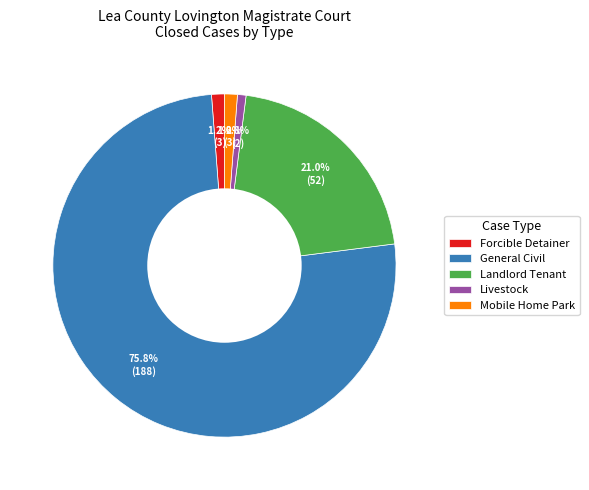

Between Landlord Tenant and General Civil, which is larger?

General Civil